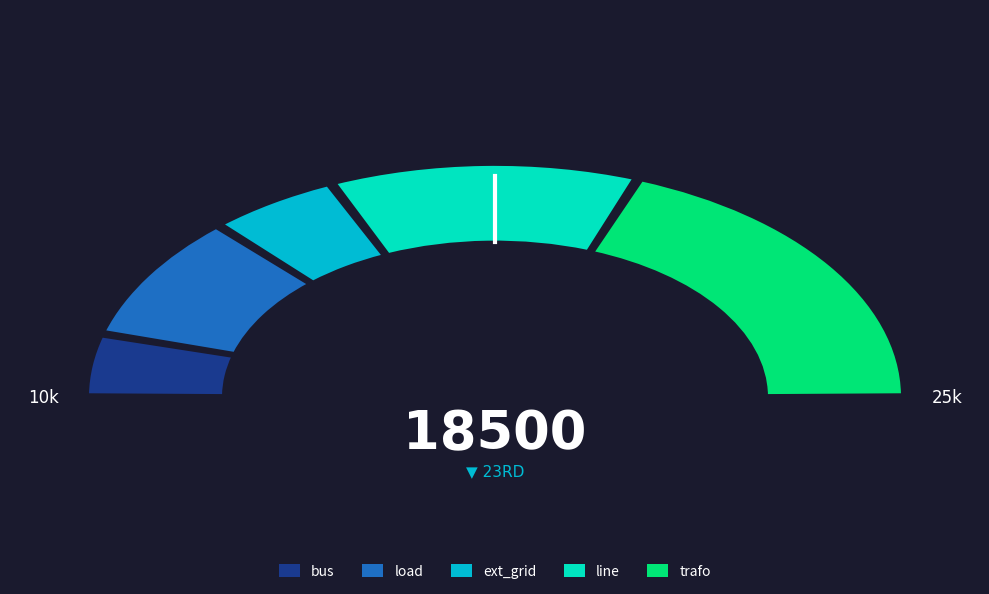

The line slice represents 25% of the pie. True or false?

True